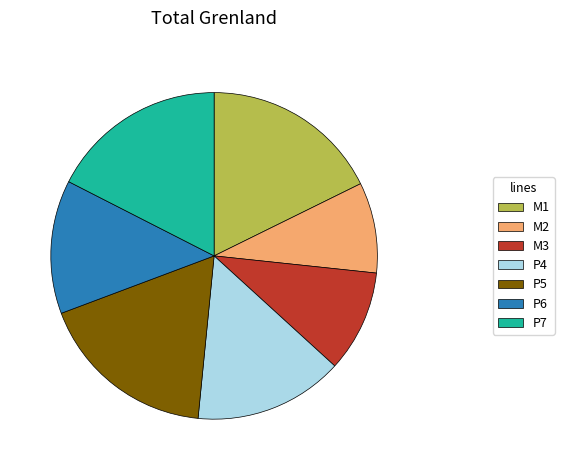

How many segments does this pie chart have?

7